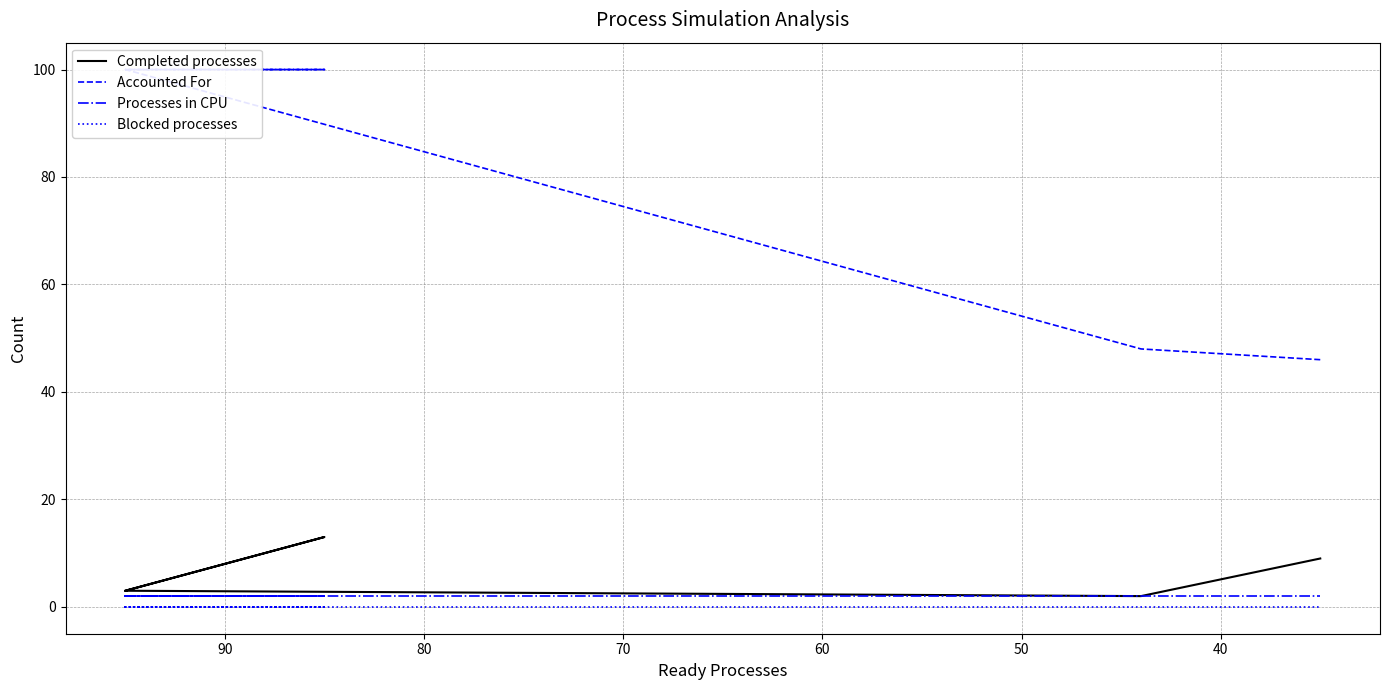

How many data points in Completed processes are less than 5?

3